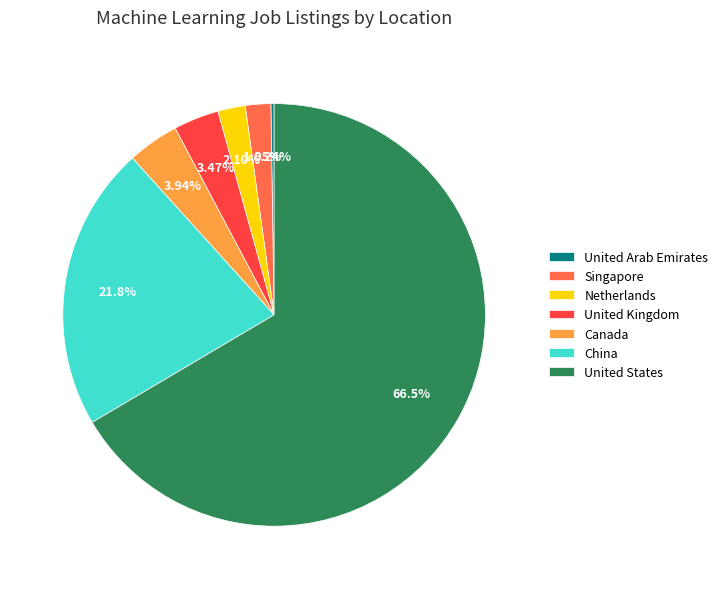

To the nearest percent, what is the difference between the largest and smallest slice percentages?

66%